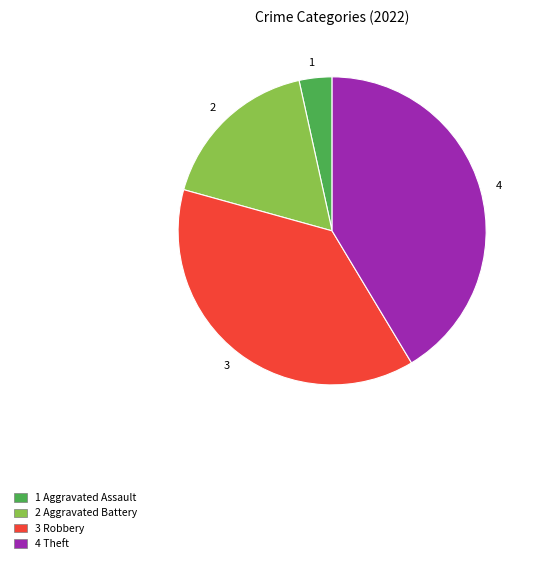

Which has a higher value, 1 or 3?

3